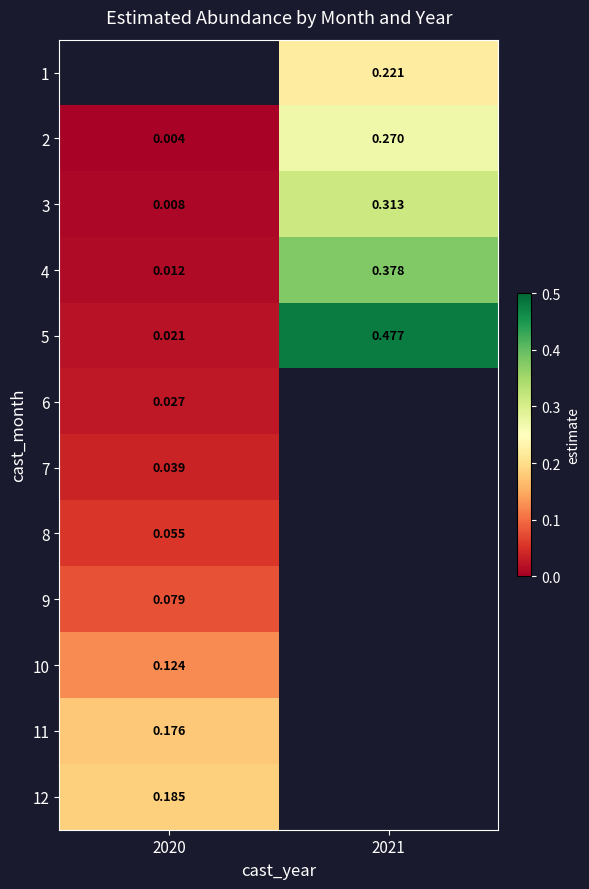

Which category has the lowest value across all series?

2020